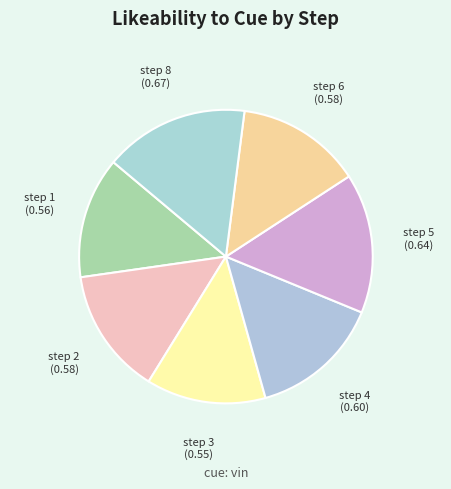

Between step 3 and step 6, which is larger?

step 6